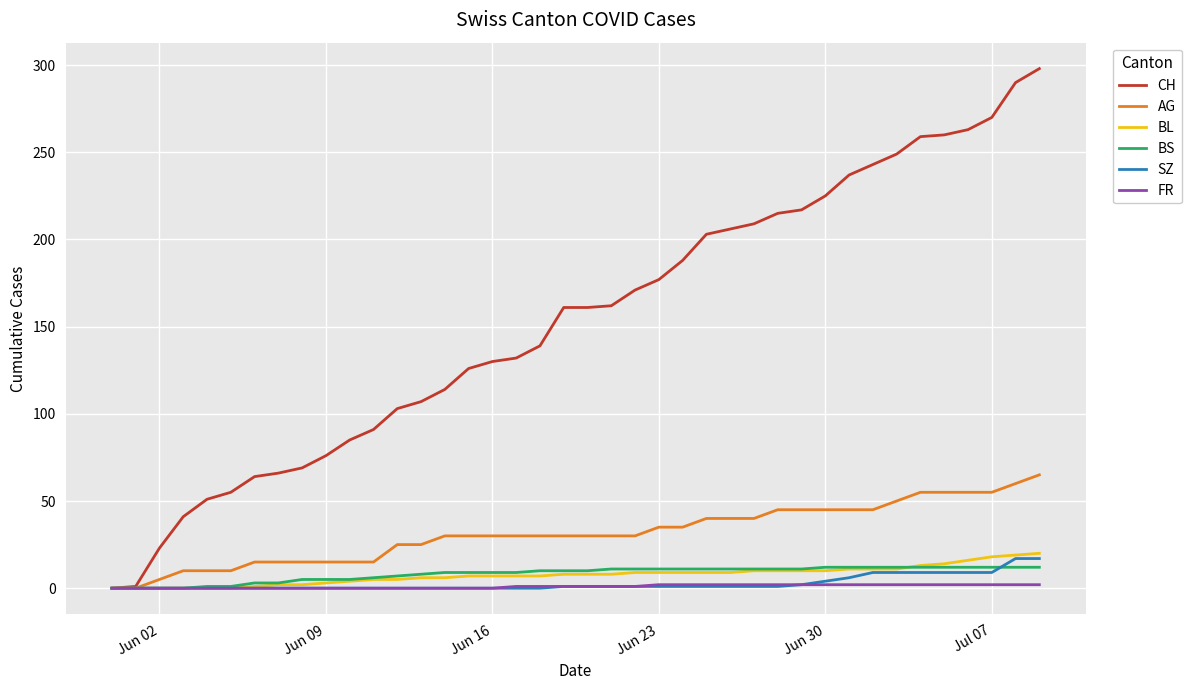

Which series has the largest total across all categories?

CH